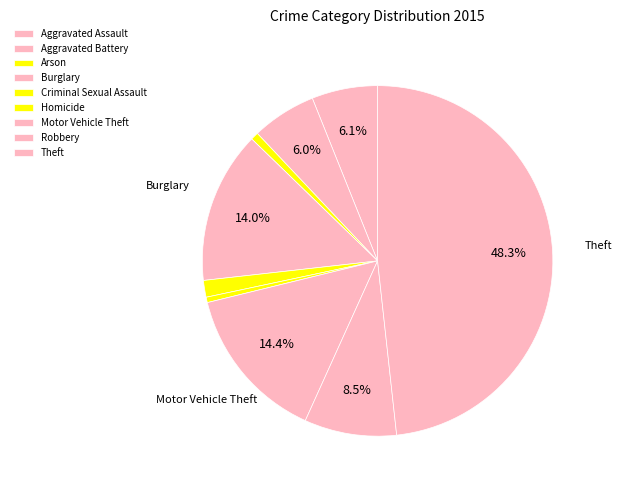

Is there a majority slice in this chart?

No